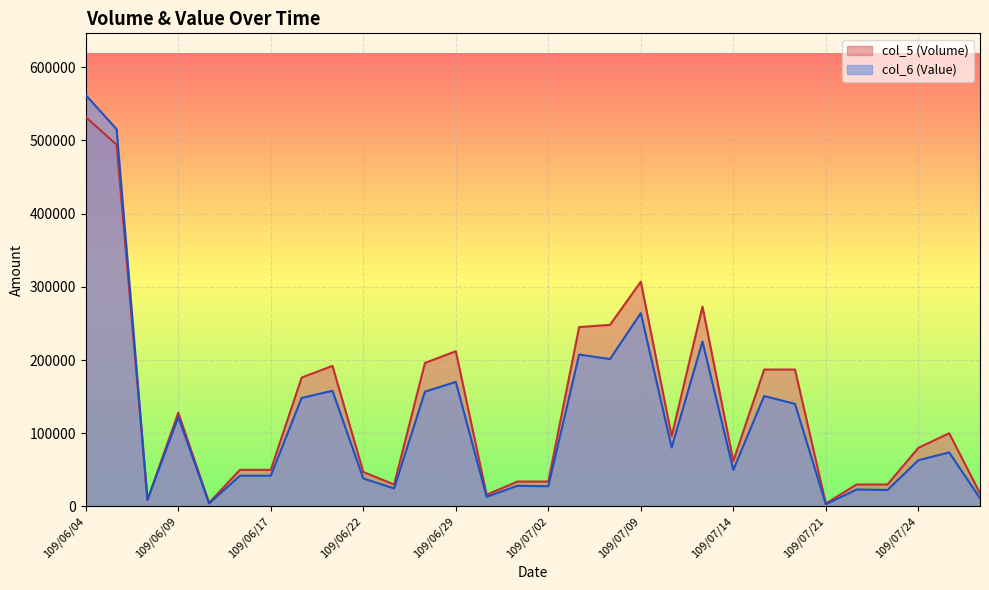

Does the chart display data point markers on the line(s)?

No